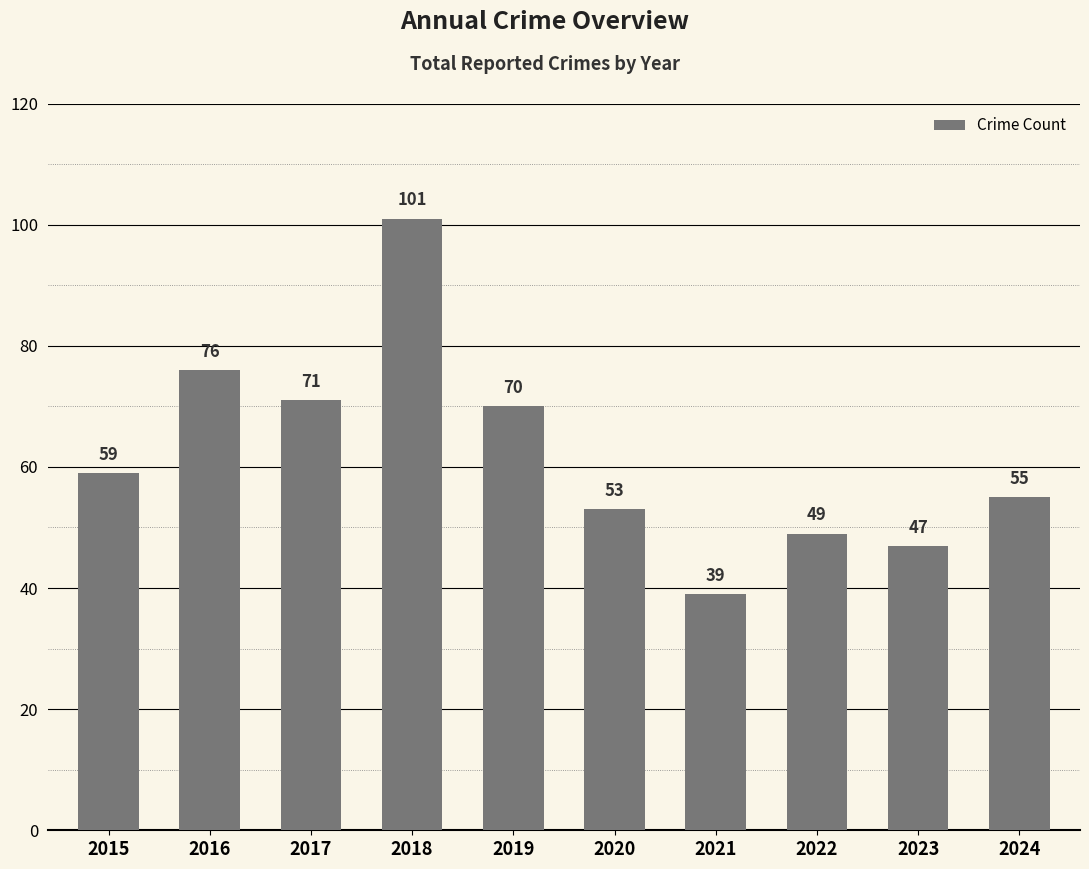

Reading left to right, list all the values displayed in this chart.

2015=59	2016=76	2017=71	2018=101	2019=70	2020=53	2021=39	2022=49	2023=47	2024=55